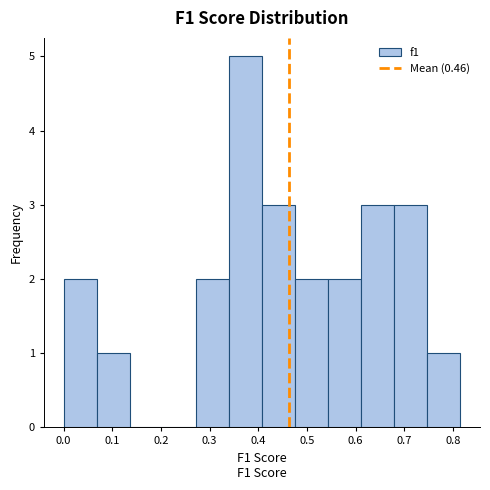

What is the height of the bar covering 0.41 to 0.48 on the x-axis? Neither the bar edges nor the heights are printed on the chart, so give them approximately, as read against the axes.

3